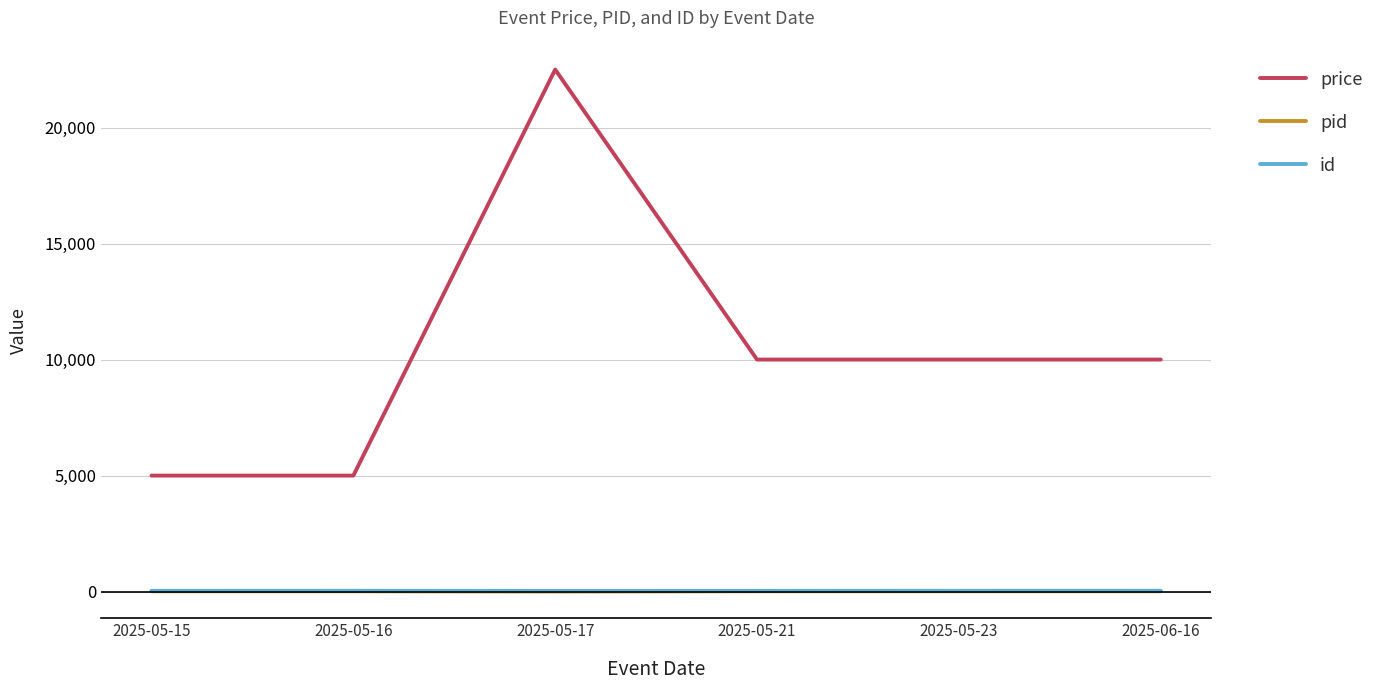

What is the difference between the second highest and second lowest values in the price series?

5000